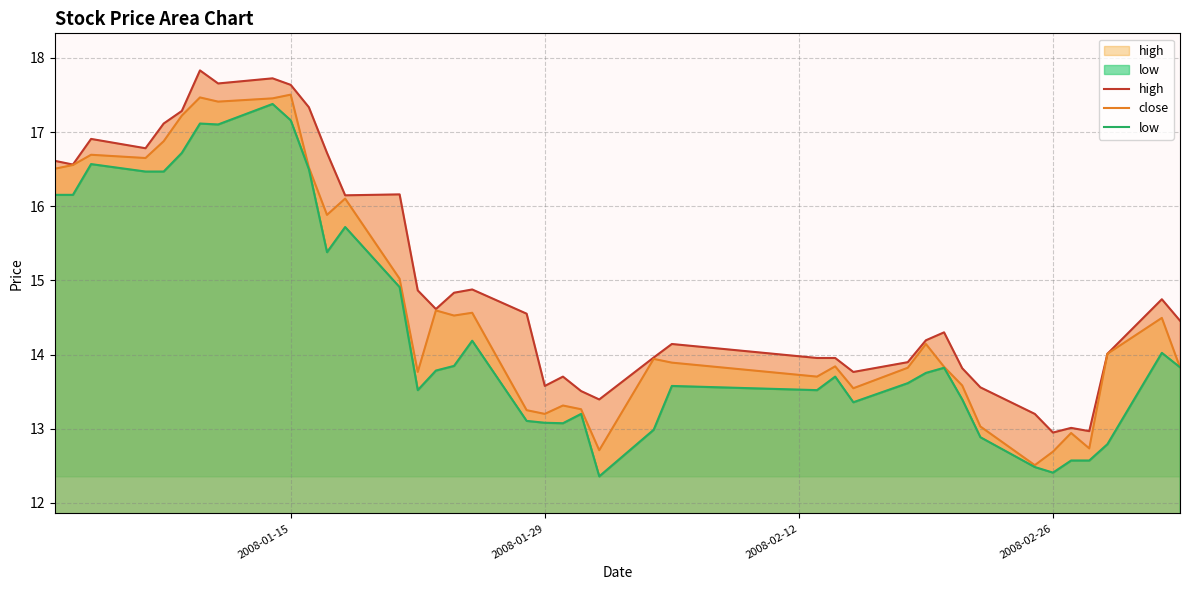

What is the greatest value displayed?

17.8